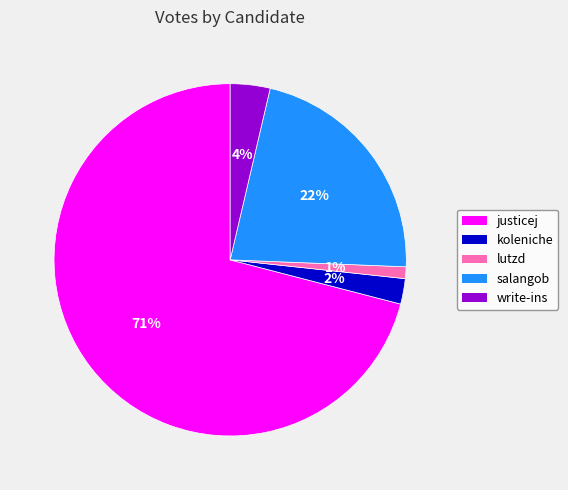

Which has a higher value, write-ins or koleniche?

write-ins